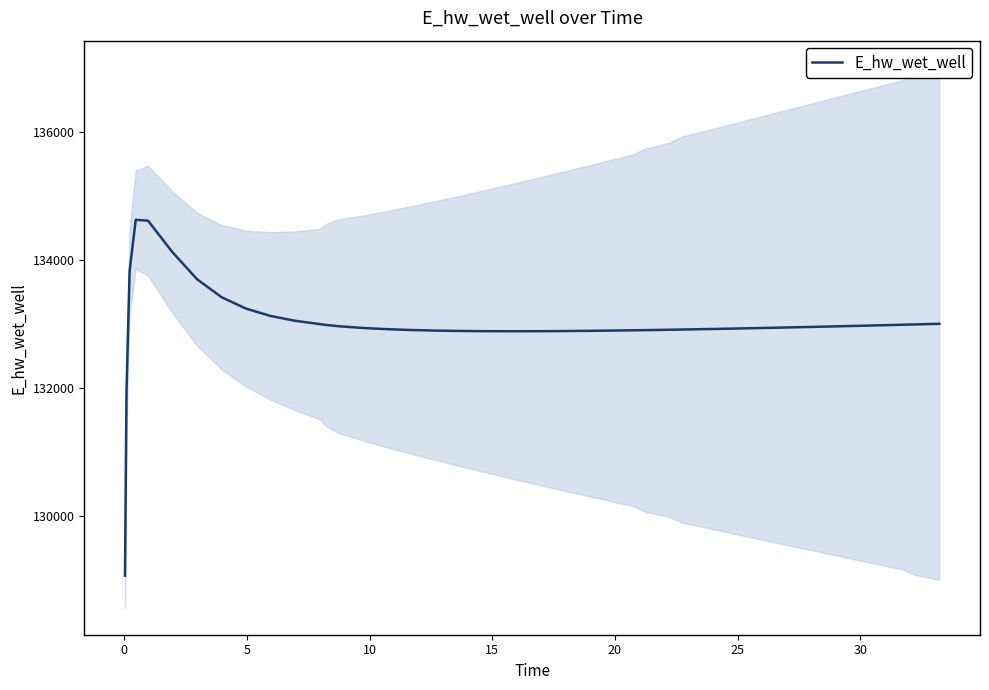

What is the maximum value shown in the chart?

134628.0